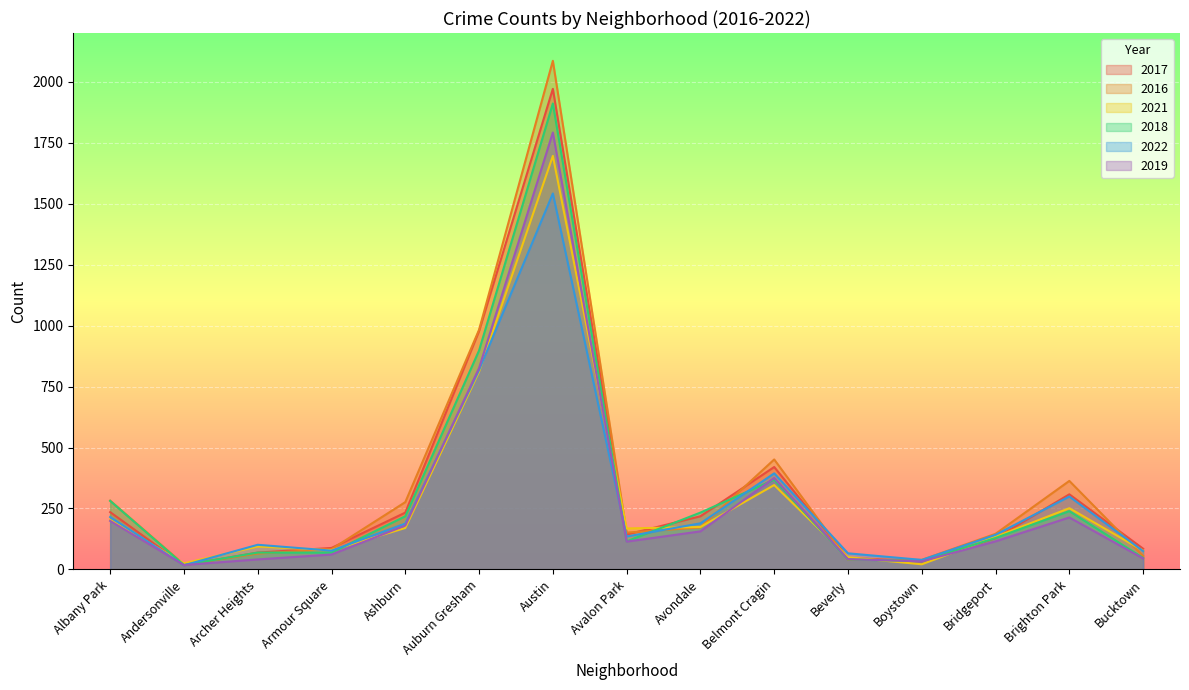

What is the sum of all 2017 values?

4973